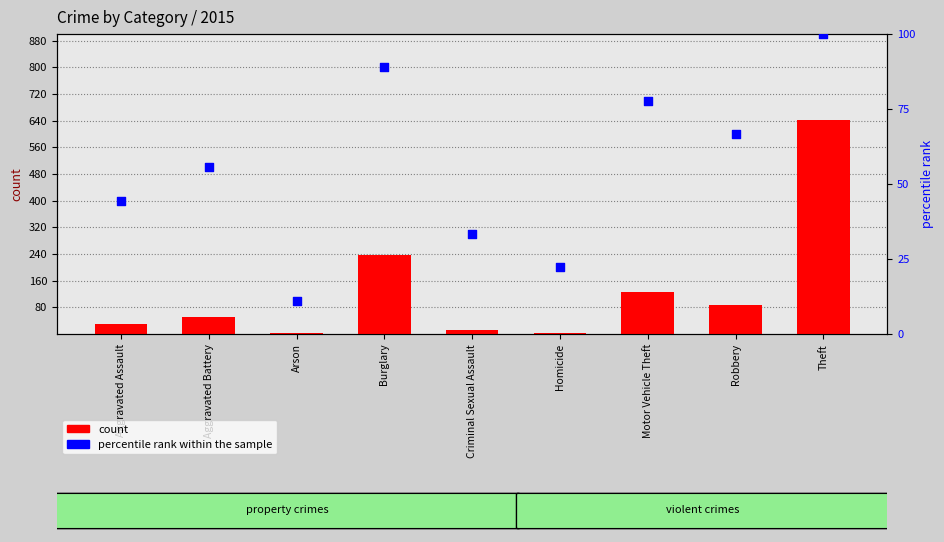

At how many categories does at least one series exceed 482?

1